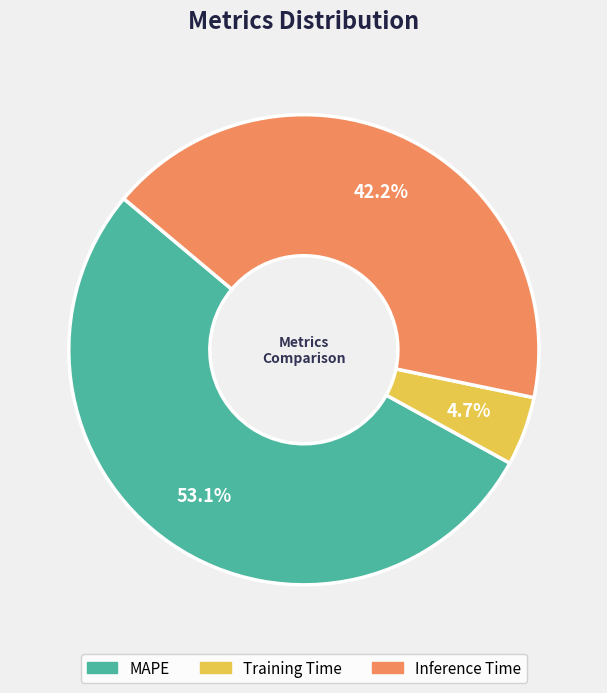

True or false: Inference Time accounts for 35% of the total.

False